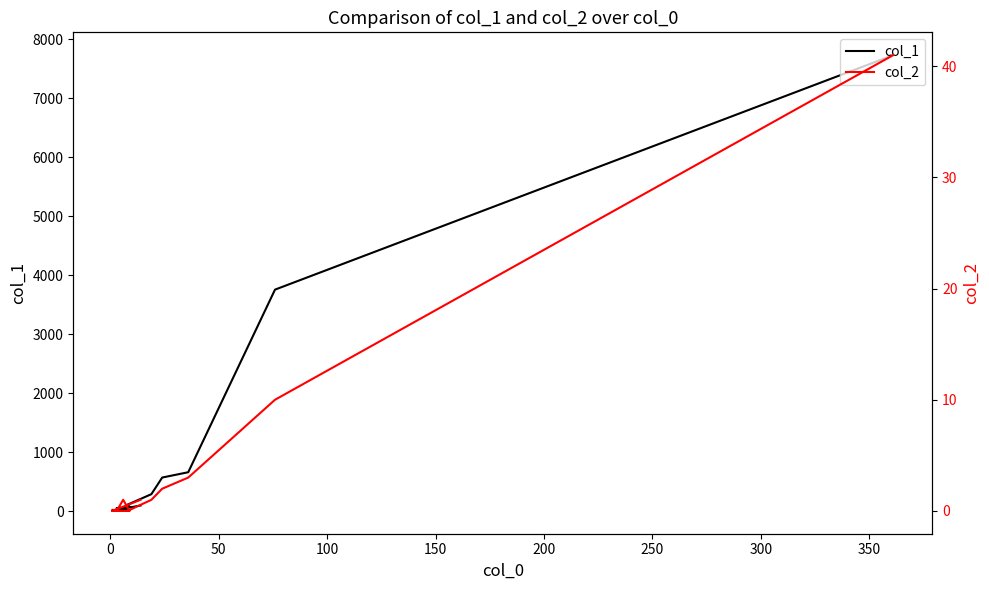

What position from the right is 18?

2